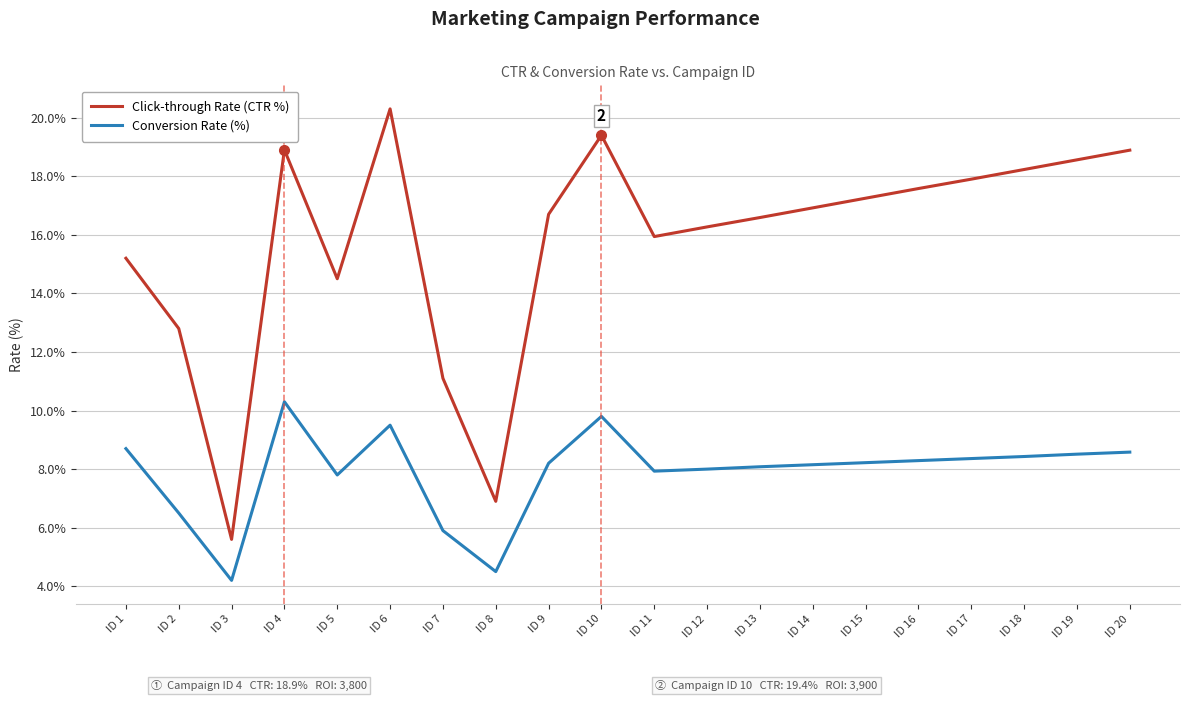

Is it true that Click-through Rate (CTR %) equals 5.5 at ID 2?

False